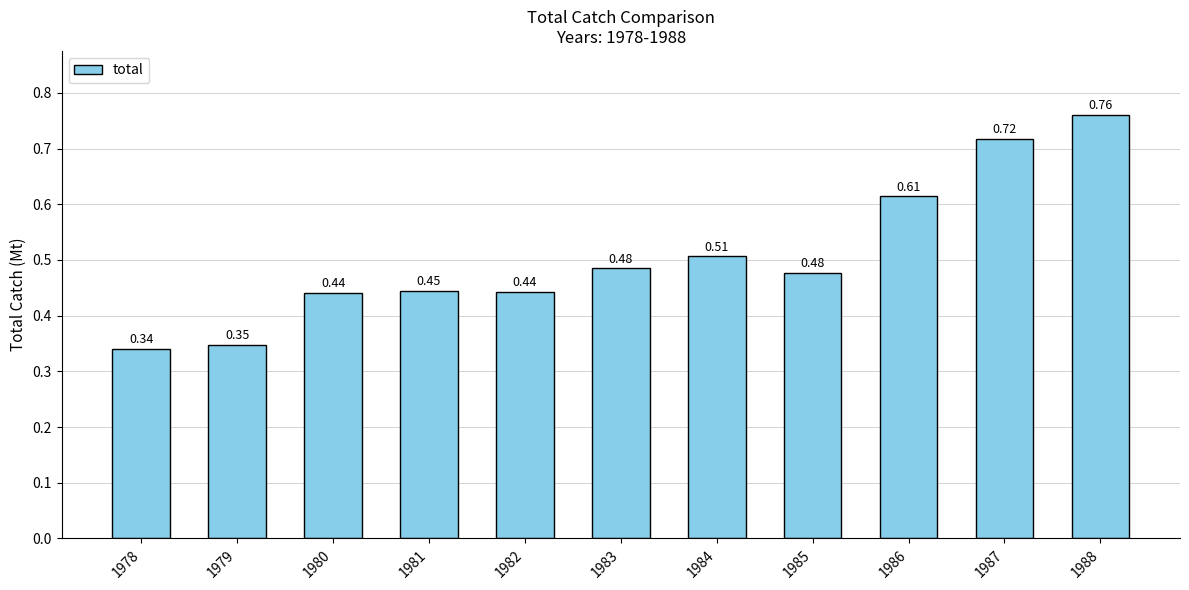

What is the change in value from 1983 to 1987?

+0.2